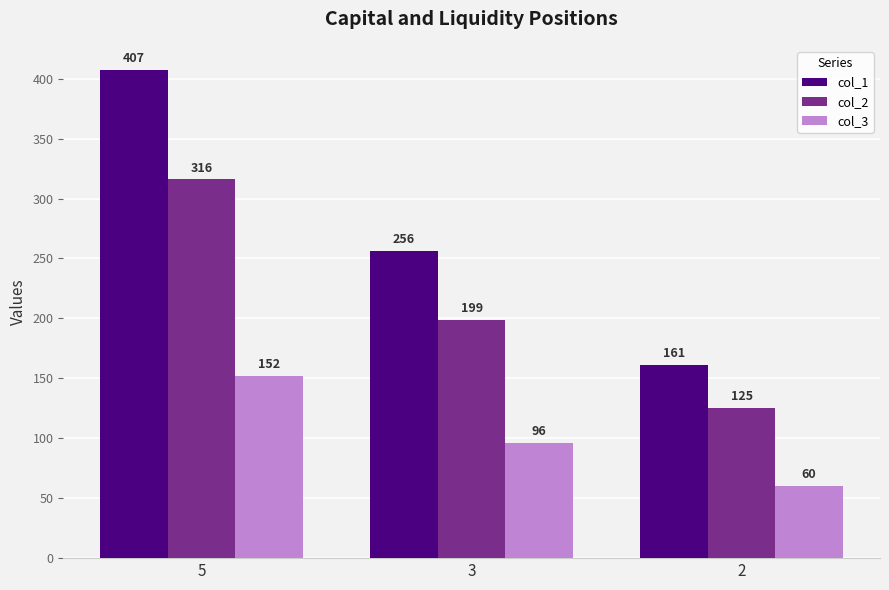

Which category has the lowest value across all series?

2